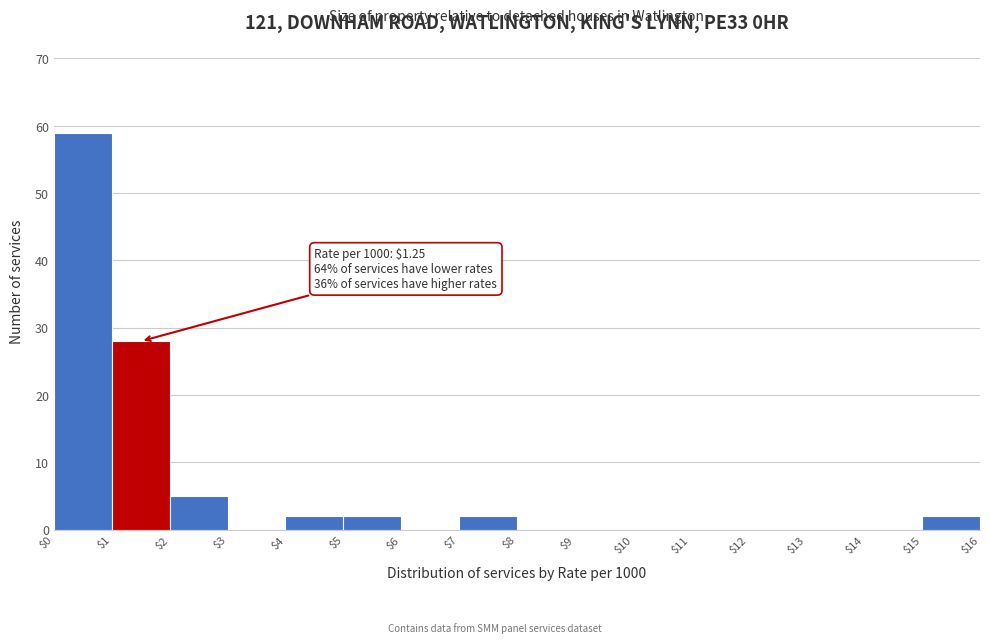

Which range on the x-axis has the tallest bar?

$0 to $1